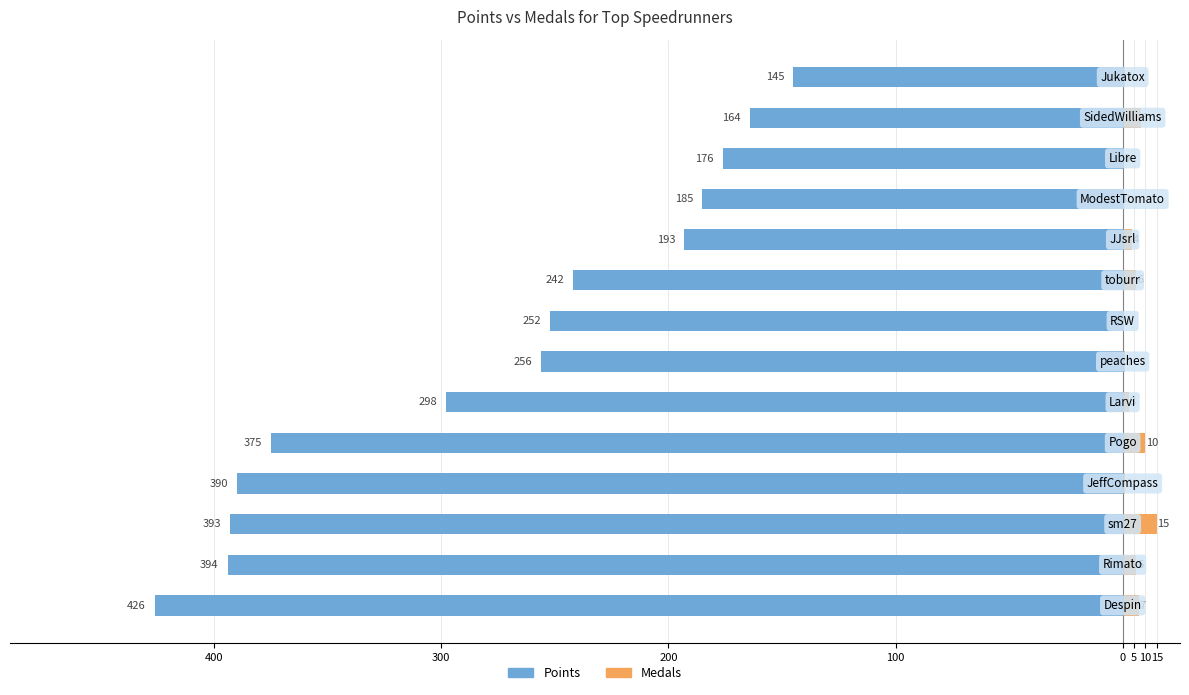

Reading left to right, what are all the values shown in this chart?

Points: -426	-394	-393	-390	-375	-298	-256	-252	-242	-193	-185	-176	-164	-145
Medals: 7	6	15	1	10	3	1	0	6	4	0	0	8	1